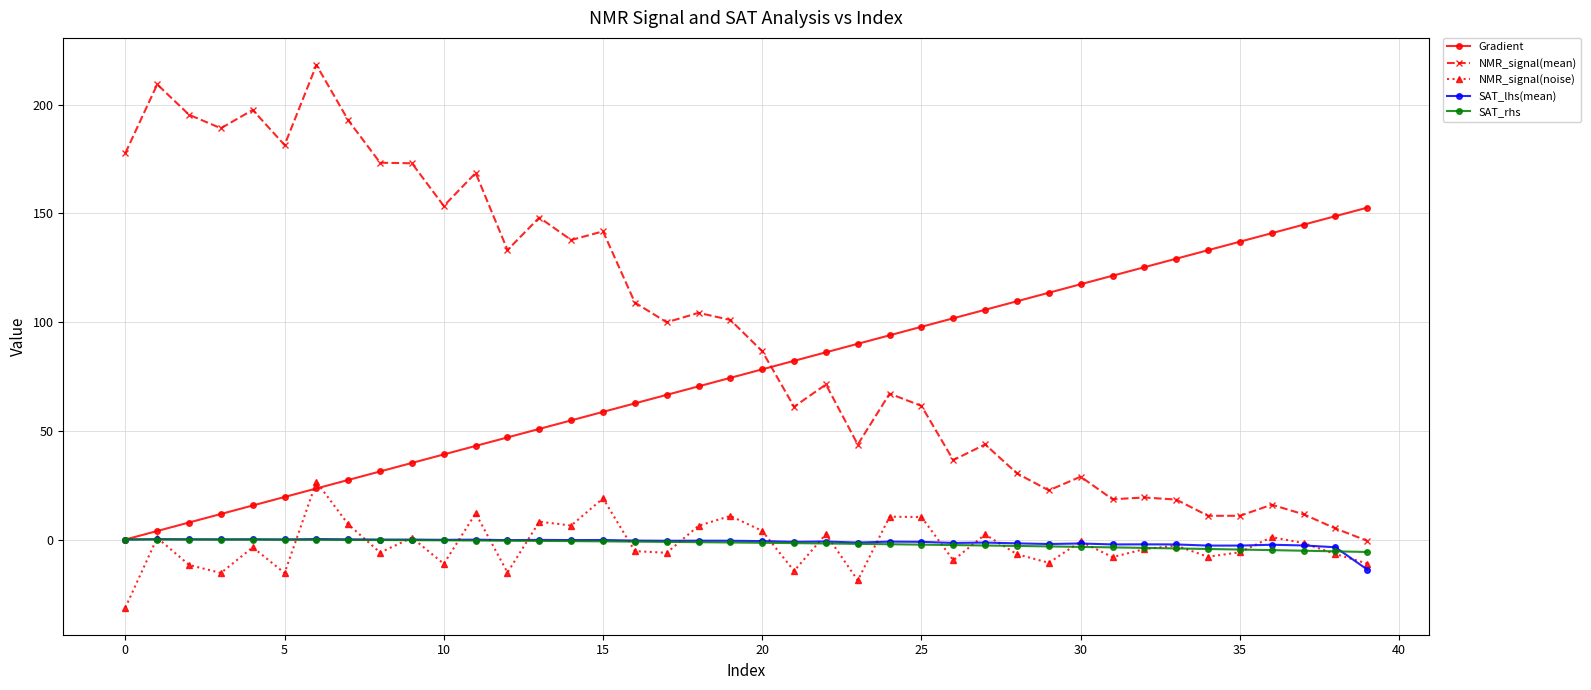

How many distinct data groups are displayed?

5